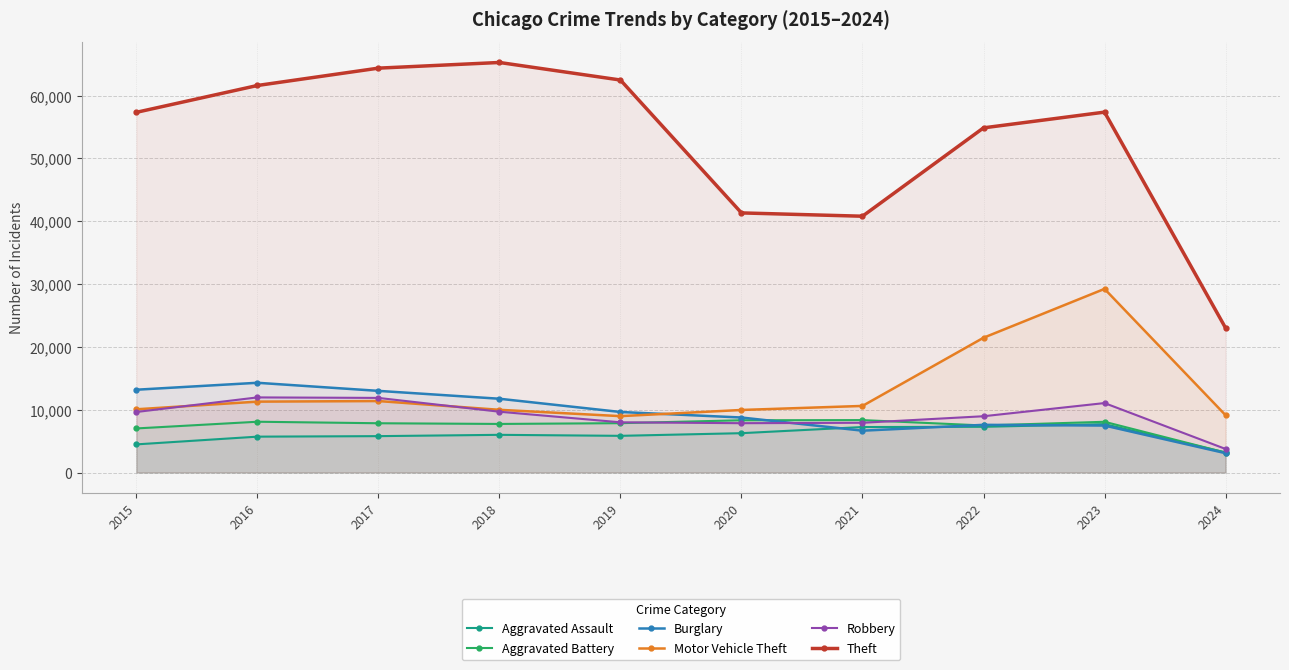

At which label does Robbery reach its peak?

2016